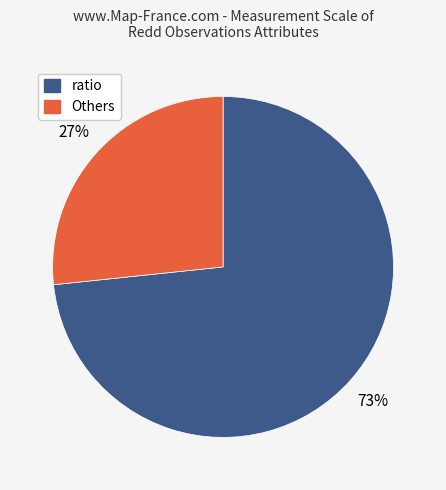

Is there any slice that represents more than half of the pie?

Yes